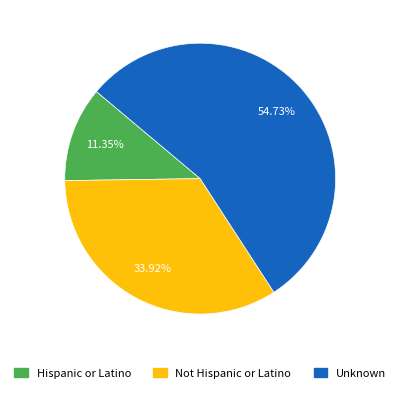

Count the number of slices in the pie.

3